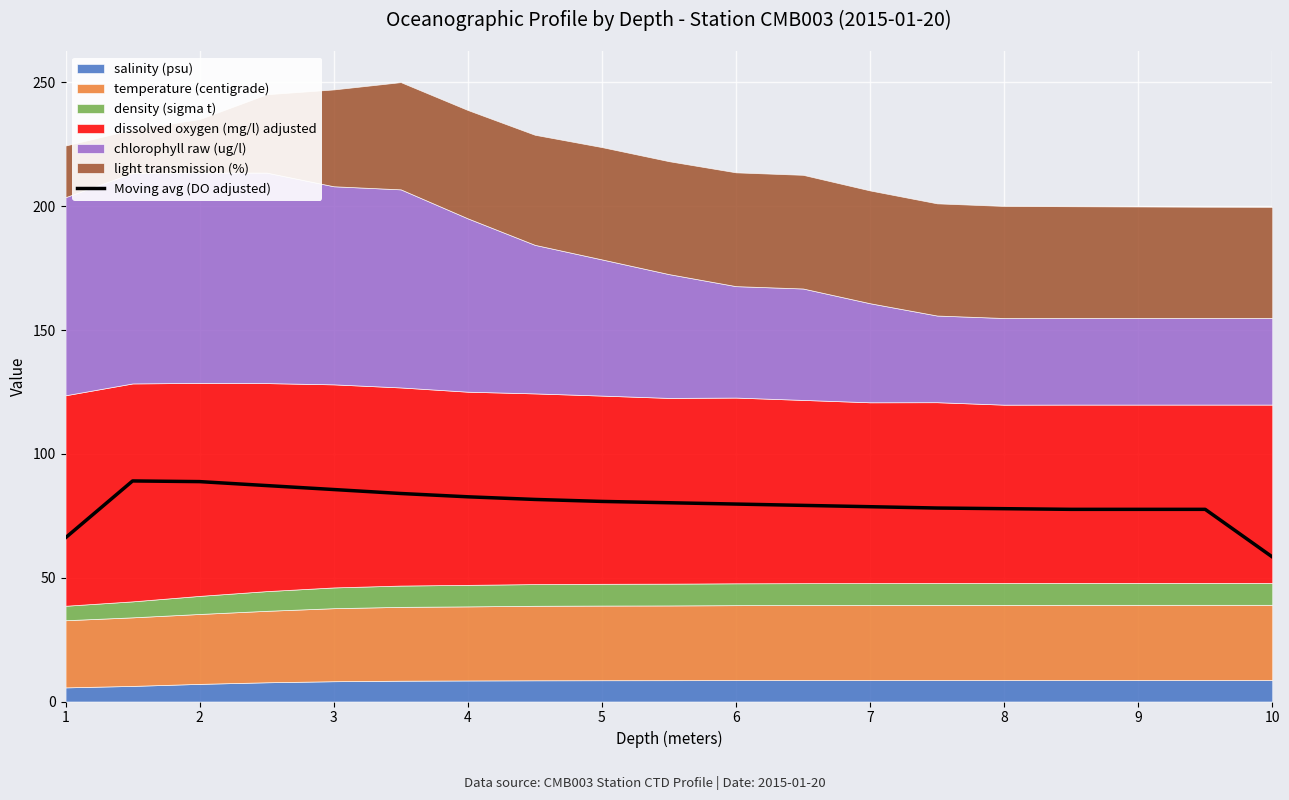

How many points are higher than both their immediate neighbors (excluding endpoints)?

1